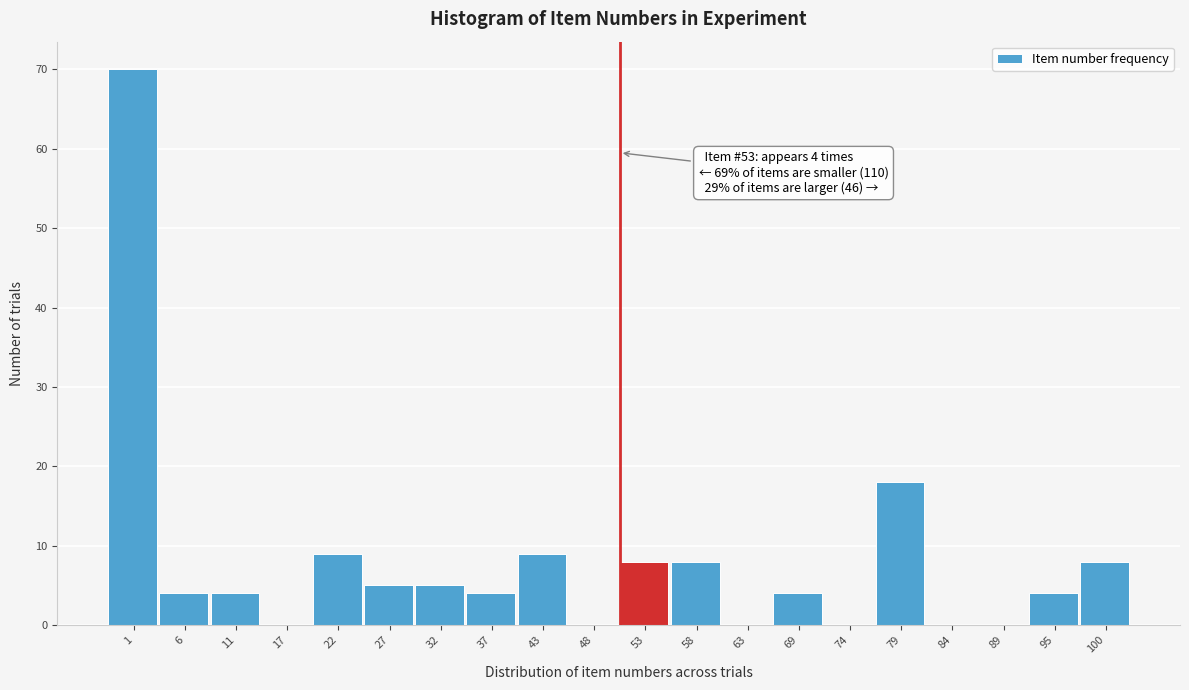

Reading left to right, list all the values displayed in this chart.

1=70	6=4	11=4	17=0	22=9	27=5	32=5	37=4	43=9	48=0	53=8	58=8	63=0	69=4	74=0	79=18	84=0	89=0	95=4	100=8